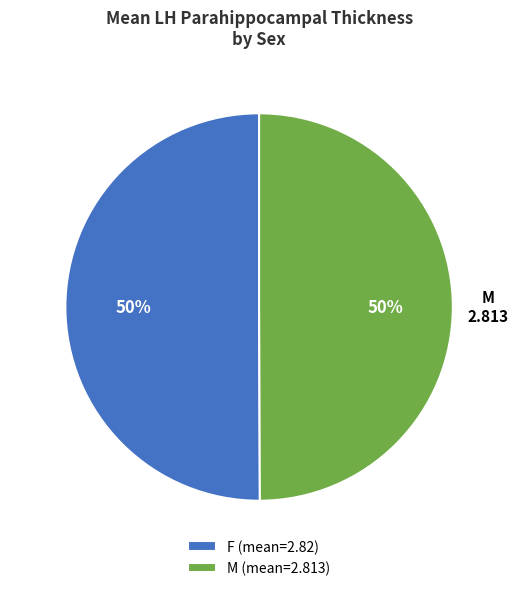

Is the sum of F and M greater than half?

Yes